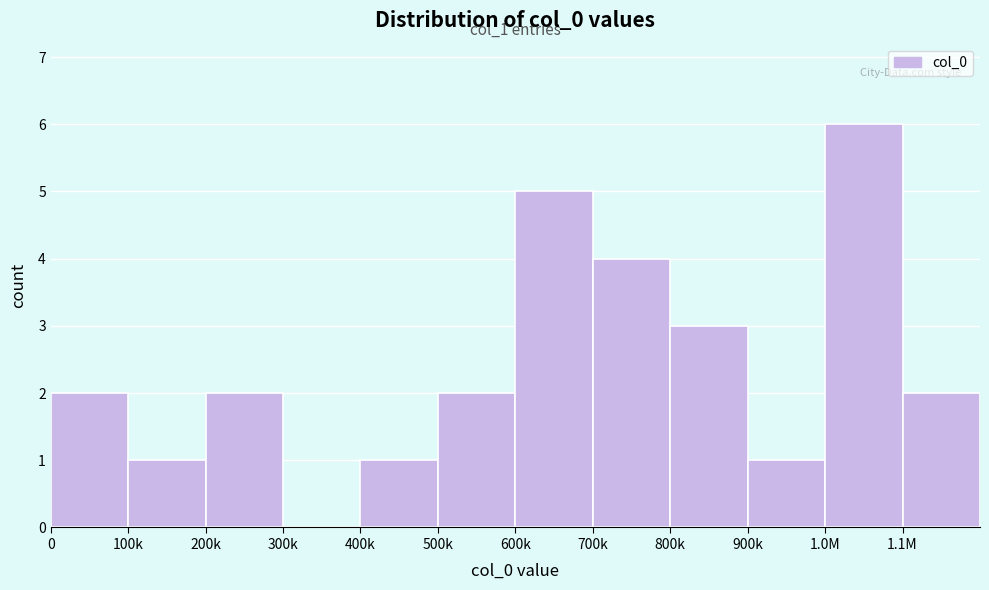

Reading left to right, extract all data points from this chart.

0=2	100k=1	200k=2	300k=0	400k=1	500k=2	600k=5	700k=4	800k=3	900k=1	1.0M=6	1.1M=2